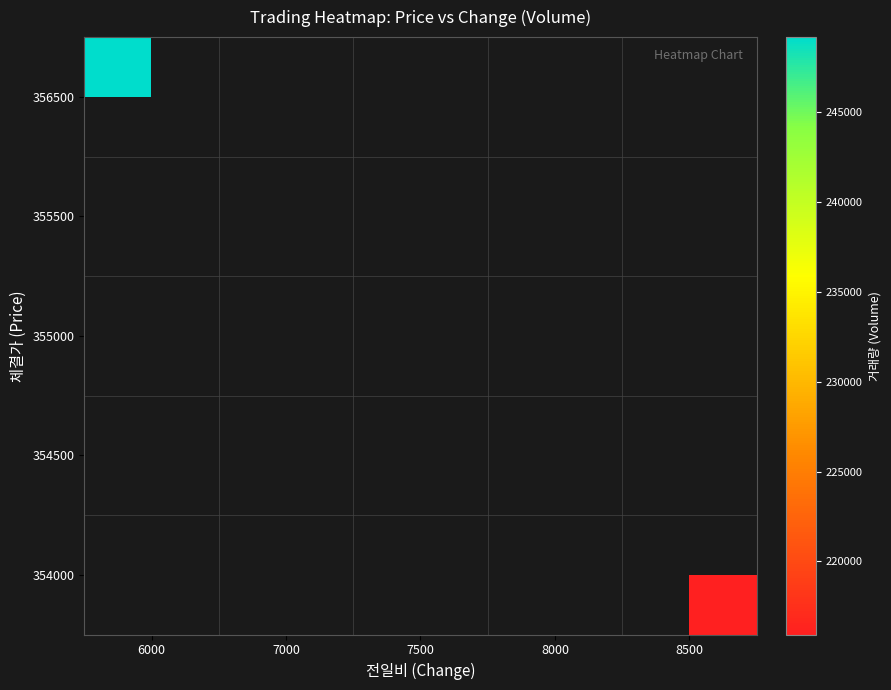

How many categories are shown in the chart?

5